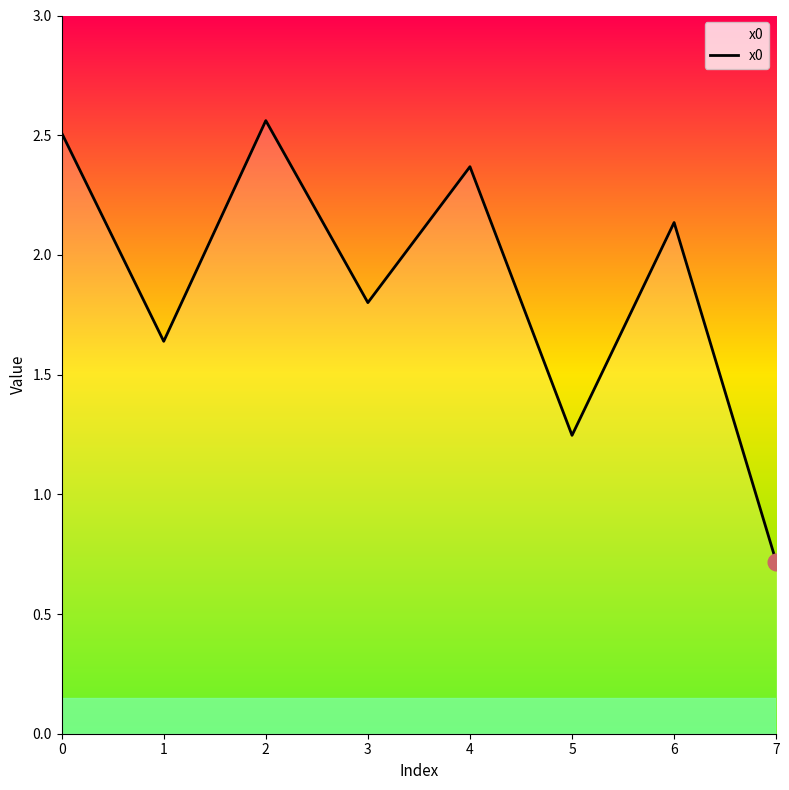

At which category does the data reach its first local peak?

2